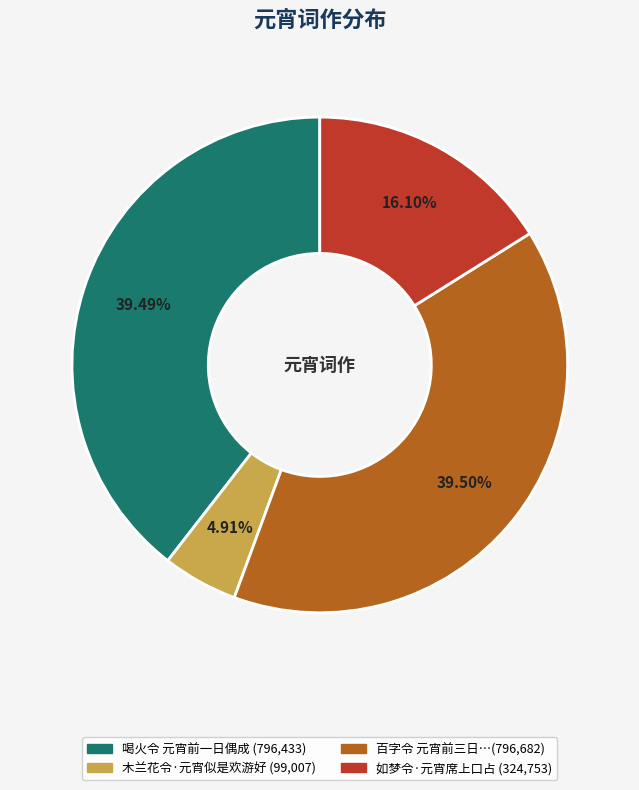

Is there any slice that represents more than half of the pie?

No